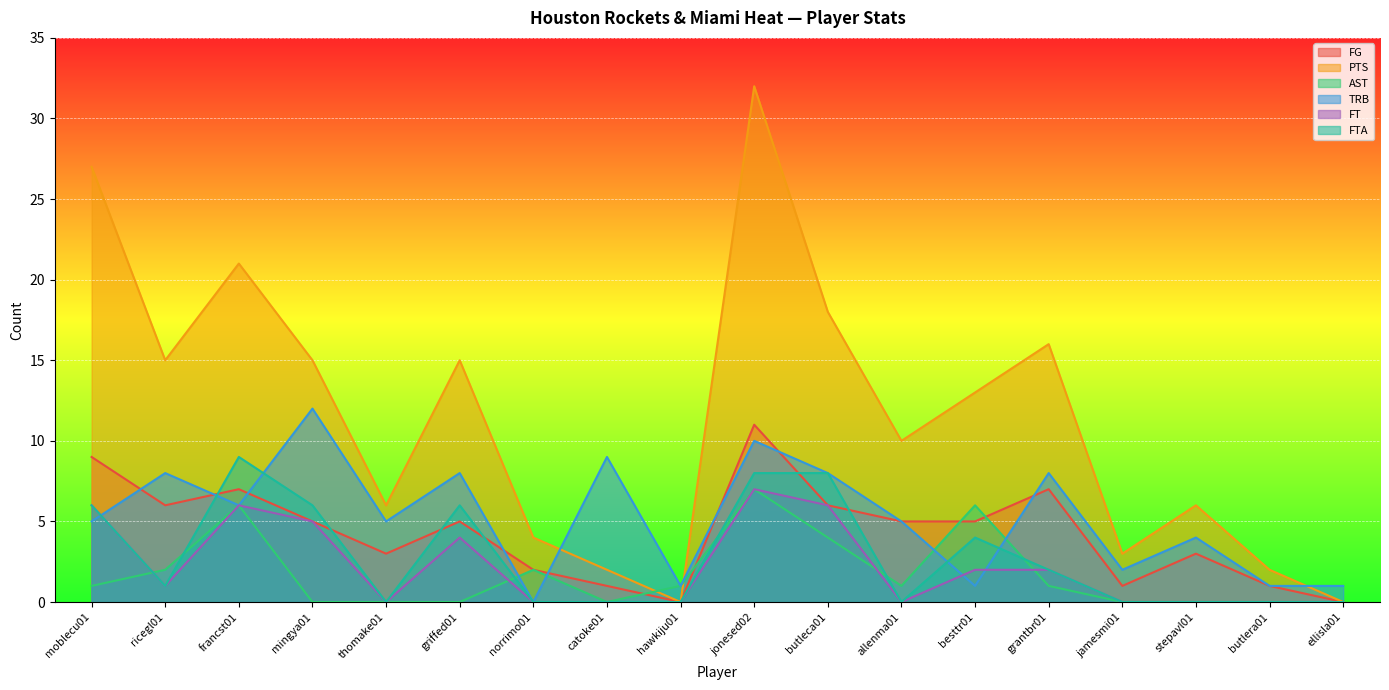

Reading right to left, extract all data points from this chart.

FG: ellisla01=0	butlera01=1	stepavl01=3	jamesmi01=1	grantbr01=7	besttr01=5	allenma01=5	butleca01=6	jonesed02=11	hawkiju01=0	catoke01=1	norrimo01=2	griffed01=5	thomake01=3	mingya01=5	francst01=7	ricegl01=6	moblecu01=9
PTS: ellisla01=0	butlera01=2	stepavl01=6	jamesmi01=3	grantbr01=16	besttr01=13	allenma01=10	butleca01=18	jonesed02=32	hawkiju01=0	catoke01=2	norrimo01=4	griffed01=15	thomake01=6	mingya01=15	francst01=21	ricegl01=15	moblecu01=27
AST: ellisla01=0	butlera01=0	stepavl01=0	jamesmi01=0	grantbr01=1	besttr01=6	allenma01=1	butleca01=4	jonesed02=7	hawkiju01=1	catoke01=0	norrimo01=2	griffed01=0	thomake01=0	mingya01=0	francst01=6	ricegl01=2	moblecu01=1
TRB: ellisla01=1	butlera01=1	stepavl01=4	jamesmi01=2	grantbr01=8	besttr01=1	allenma01=5	butleca01=8	jonesed02=10	hawkiju01=1	catoke01=9	norrimo01=0	griffed01=8	thomake01=5	mingya01=12	francst01=6	ricegl01=8	moblecu01=5
FT: ellisla01=0	butlera01=0	stepavl01=0	jamesmi01=0	grantbr01=2	besttr01=2	allenma01=0	butleca01=6	jonesed02=7	hawkiju01=0	catoke01=0	norrimo01=0	griffed01=4	thomake01=0	mingya01=5	francst01=6	ricegl01=1	moblecu01=6
FTA: ellisla01=0	butlera01=0	stepavl01=0	jamesmi01=0	grantbr01=2	besttr01=4	allenma01=0	butleca01=8	jonesed02=8	hawkiju01=0	catoke01=0	norrimo01=0	griffed01=6	thomake01=0	mingya01=6	francst01=9	ricegl01=1	moblecu01=6